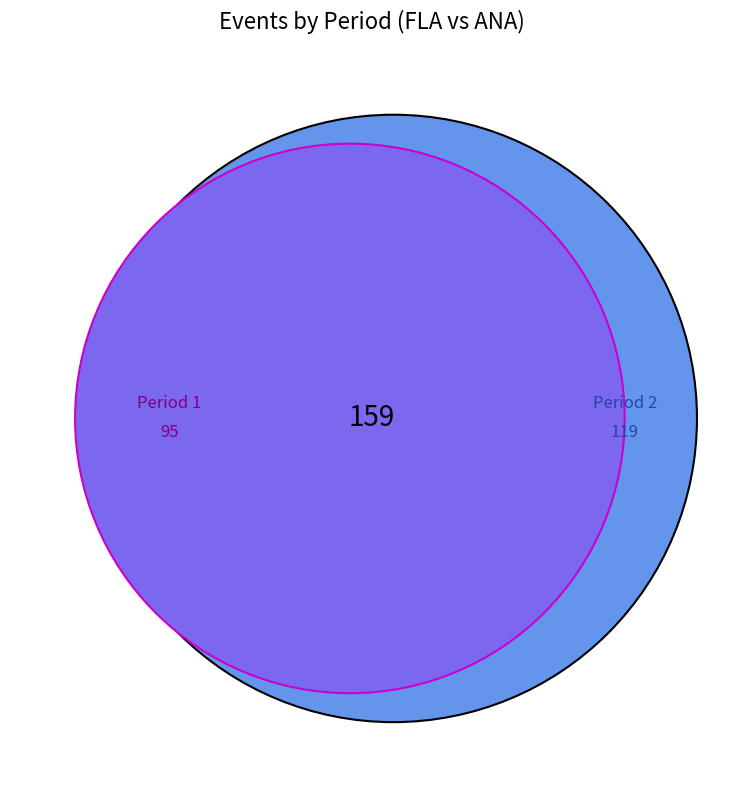

Does any single category account for the majority?

No